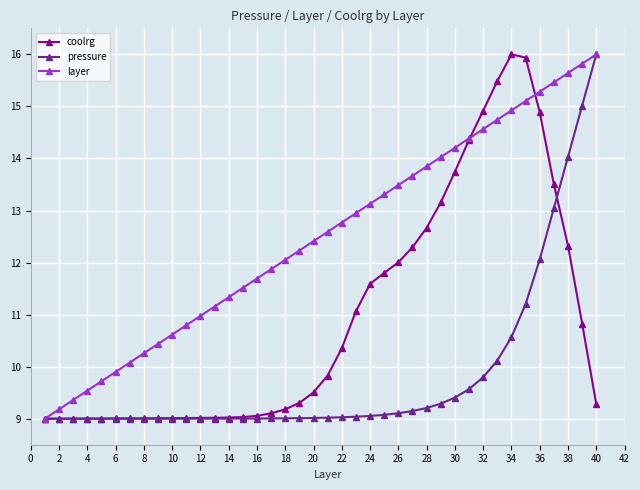

What is the value of the pressure point at the 34th from the left?

10.6